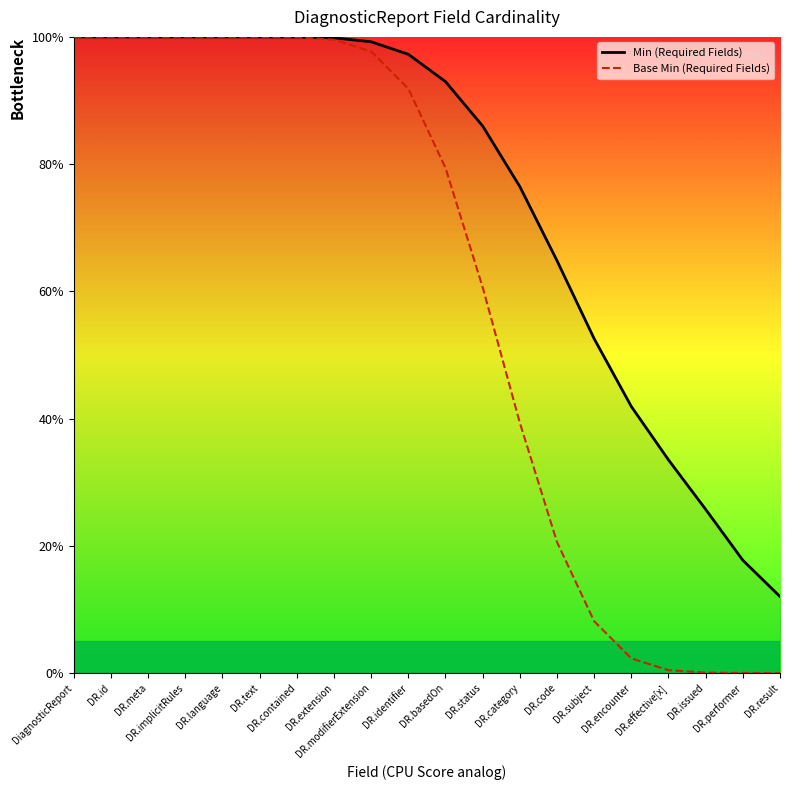

Which category has the lowest value in the Min (Required Fields) series?

DR.result